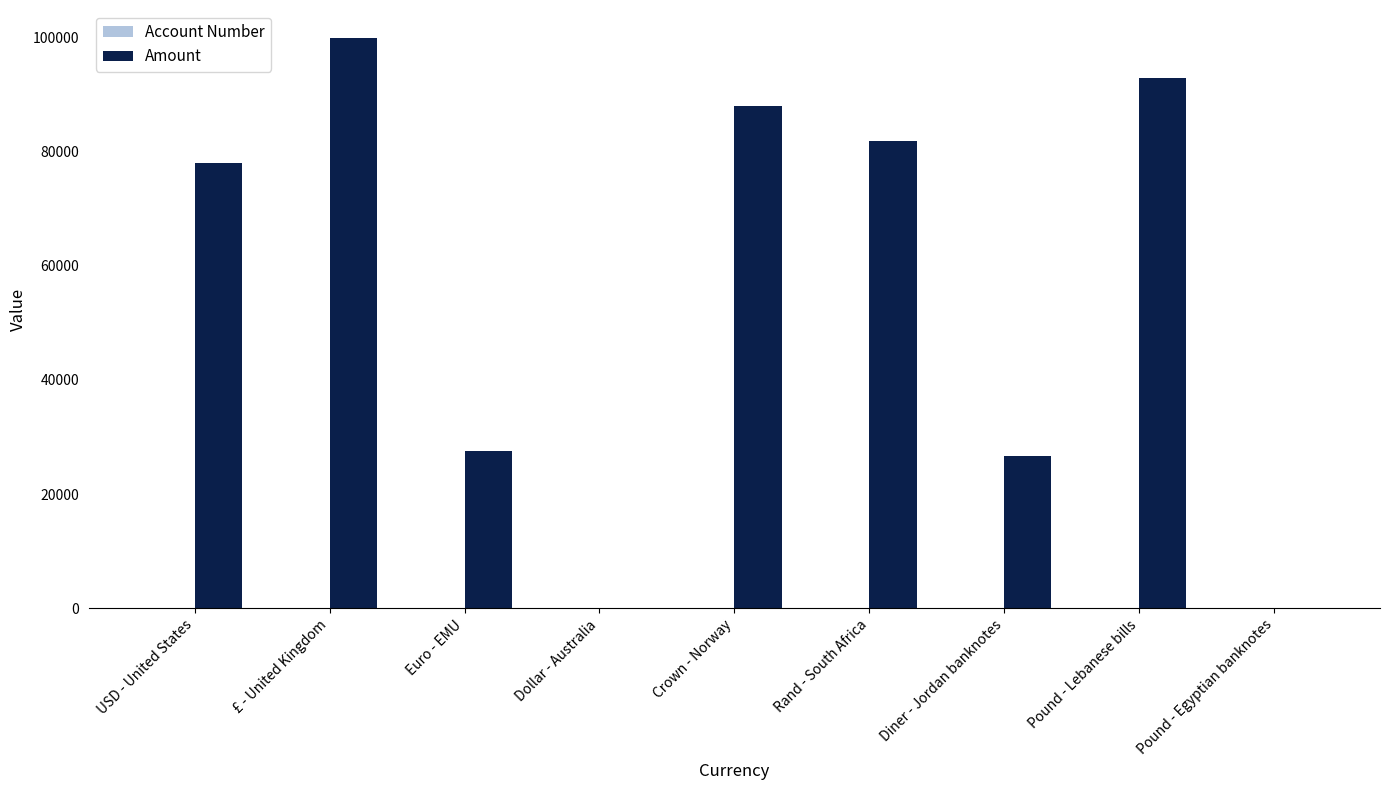

Which series has the largest total across all categories?

Amount